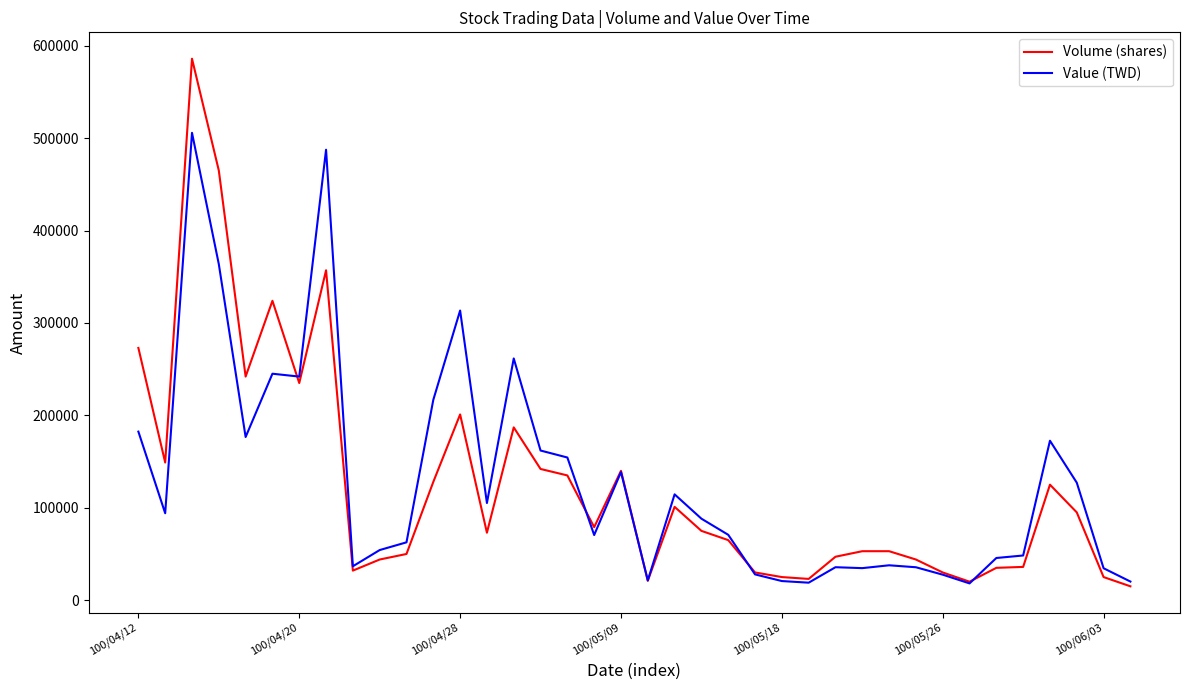

Which series ends up on top after the final intersection of Volume (shares) and Value (TWD)?

Value (TWD)